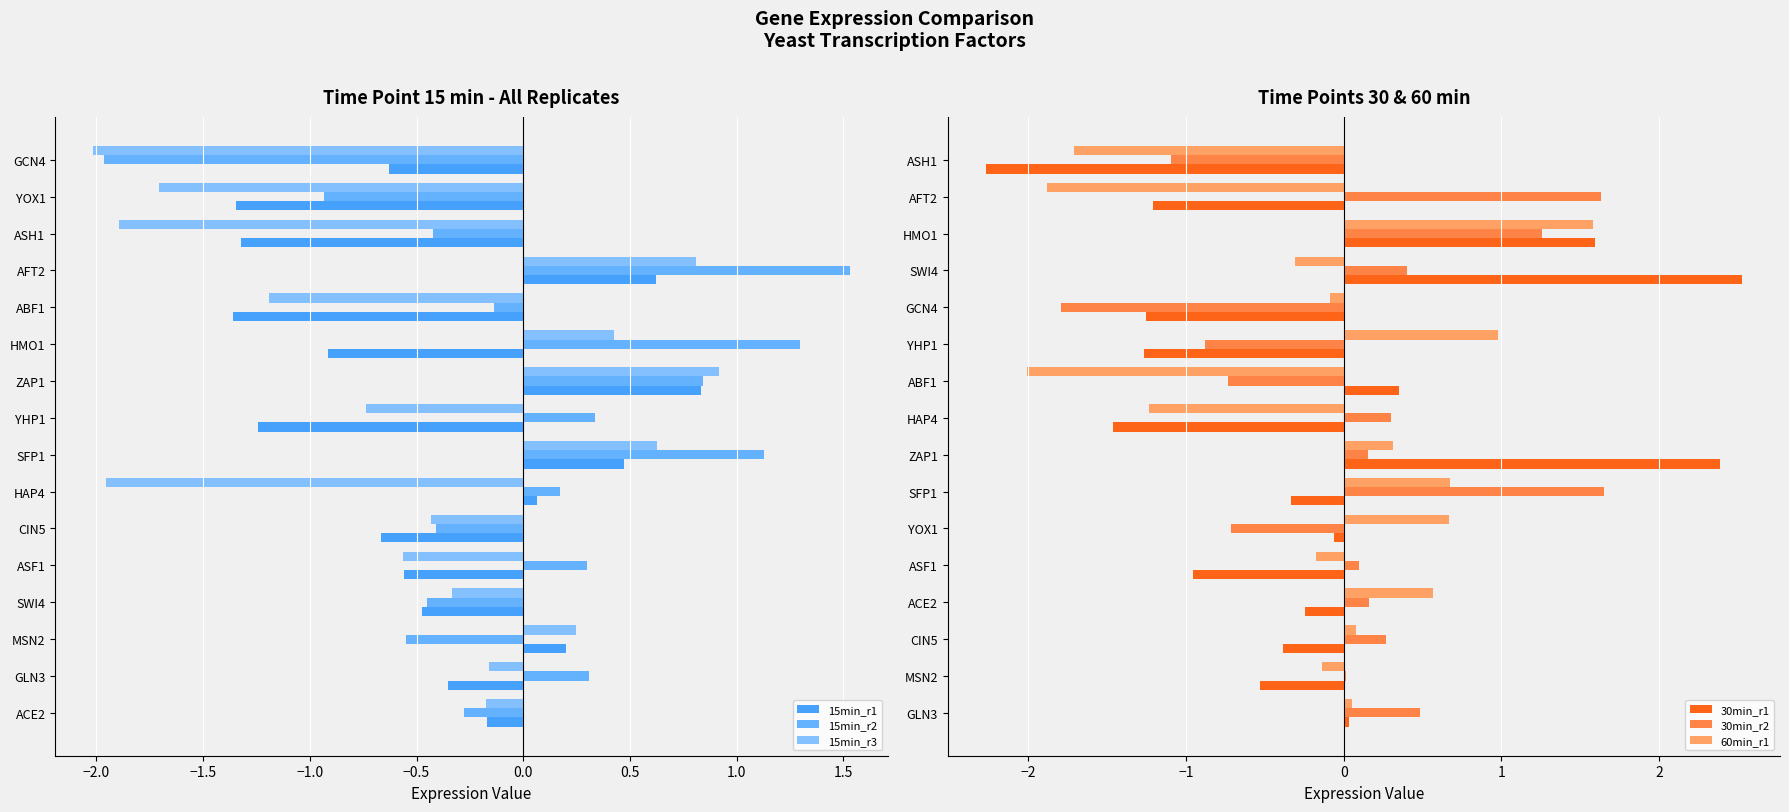

The value of 30min_r1 at ASH1 is -2.3. True or false?

True